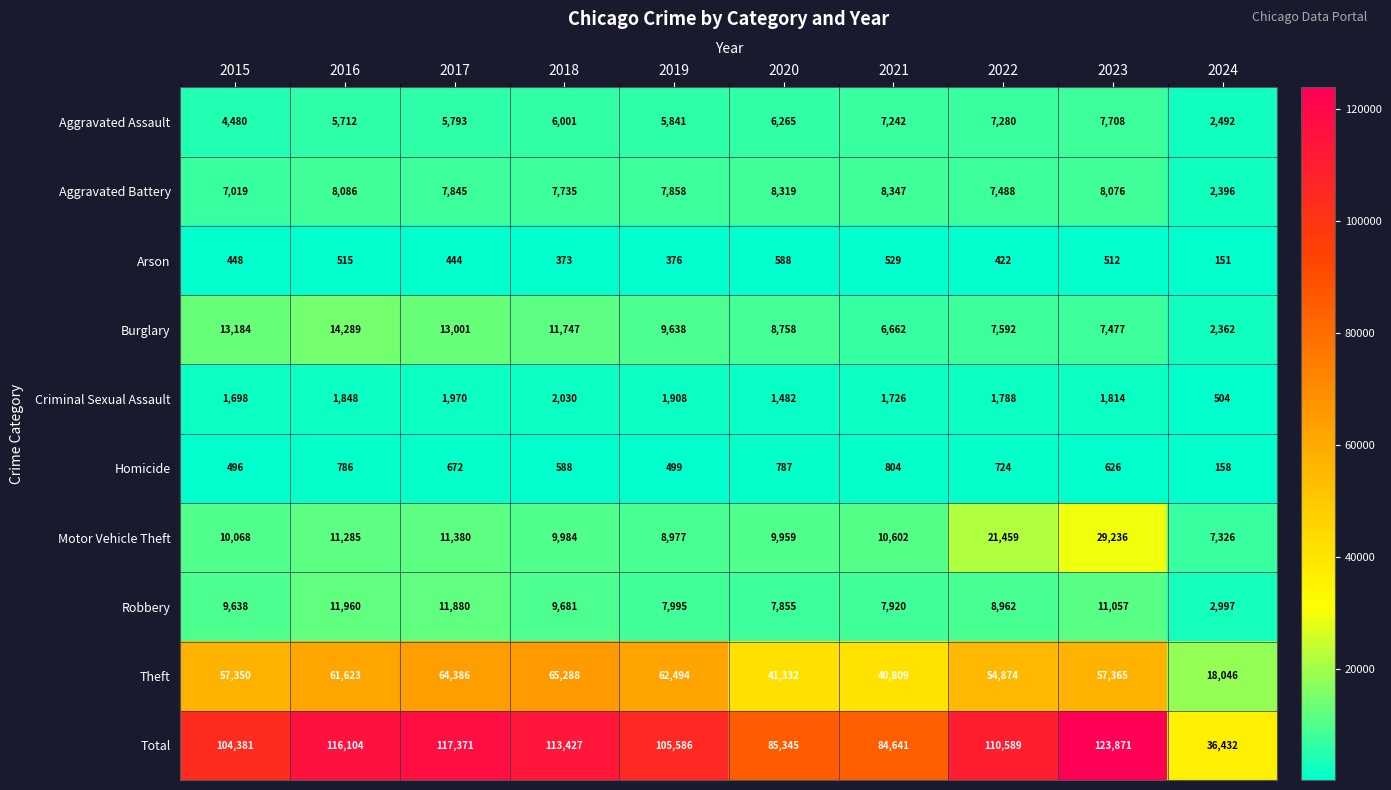

Is it true that Theft equals 38266 at 2017?

False